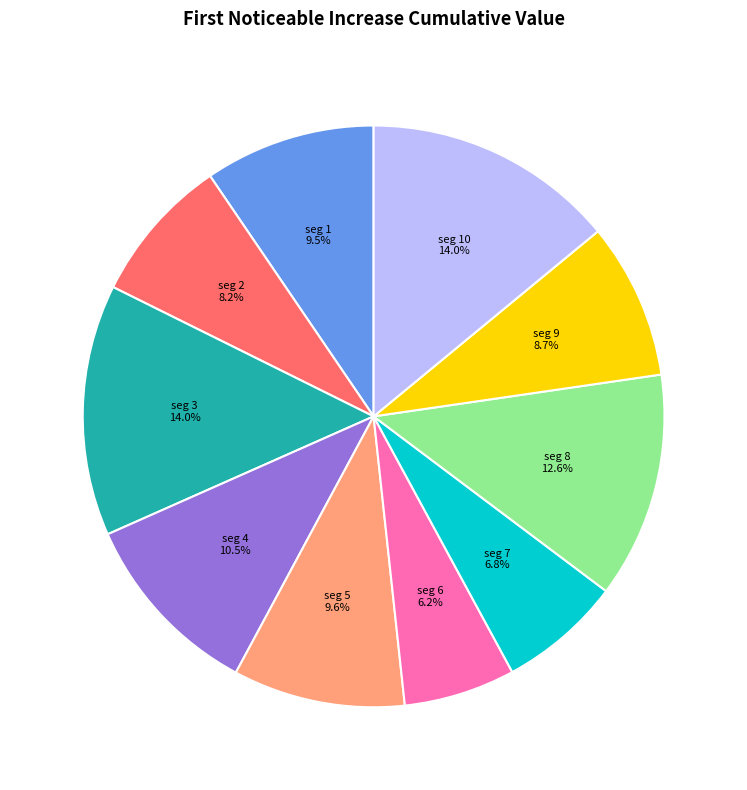

Is there any slice that represents more than half of the pie?

No